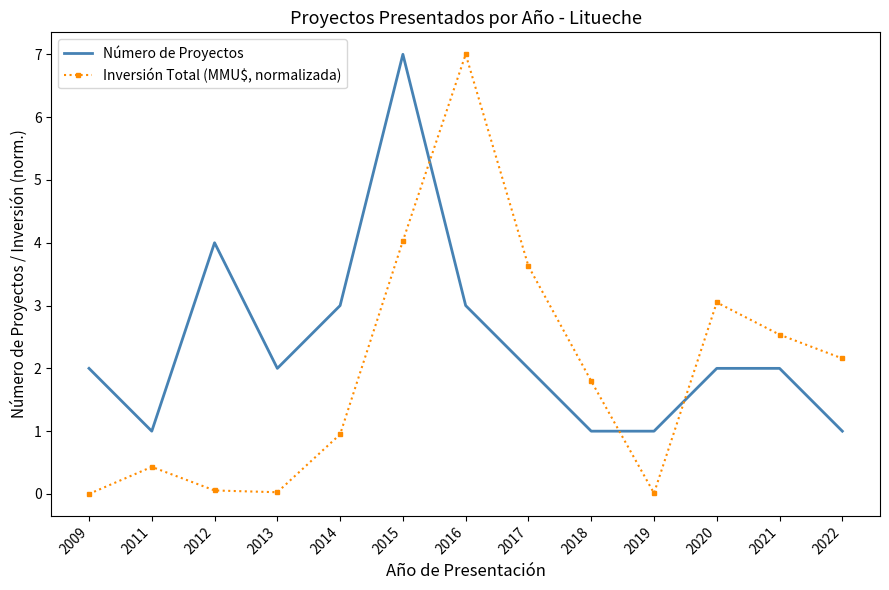

Rank the series at 2022 from highest to lowest value.

Inversión Total (MMU$, normalizada), Número de Proyectos